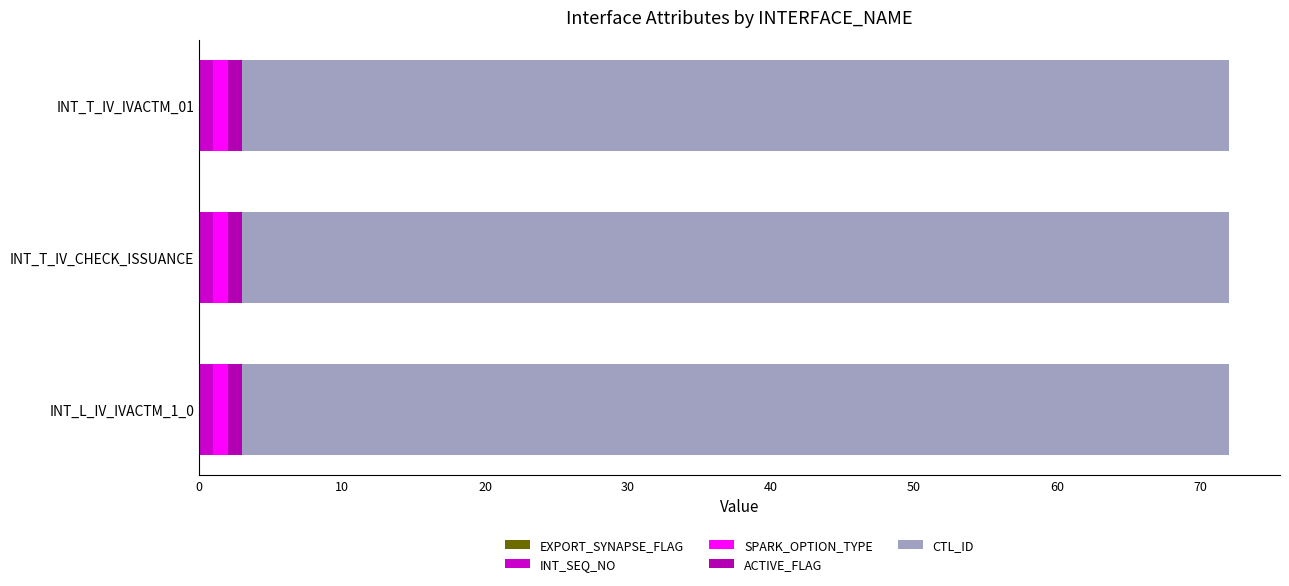

Reading left to right, list all the values displayed in this chart.

EXPORT_SYNAPSE_FLAG: INT_L_IV_IVACTM_1_0=0	INT_T_IV_CHECK_ISSUANCE=0	INT_T_IV_IVACTM_01=0
INT_SEQ_NO: INT_L_IV_IVACTM_1_0=1	INT_T_IV_CHECK_ISSUANCE=1	INT_T_IV_IVACTM_01=1
SPARK_OPTION_TYPE: INT_L_IV_IVACTM_1_0=1	INT_T_IV_CHECK_ISSUANCE=1	INT_T_IV_IVACTM_01=1
ACTIVE_FLAG: INT_L_IV_IVACTM_1_0=1	INT_T_IV_CHECK_ISSUANCE=1	INT_T_IV_IVACTM_01=1
CTL_ID: INT_L_IV_IVACTM_1_0=69	INT_T_IV_CHECK_ISSUANCE=69	INT_T_IV_IVACTM_01=69